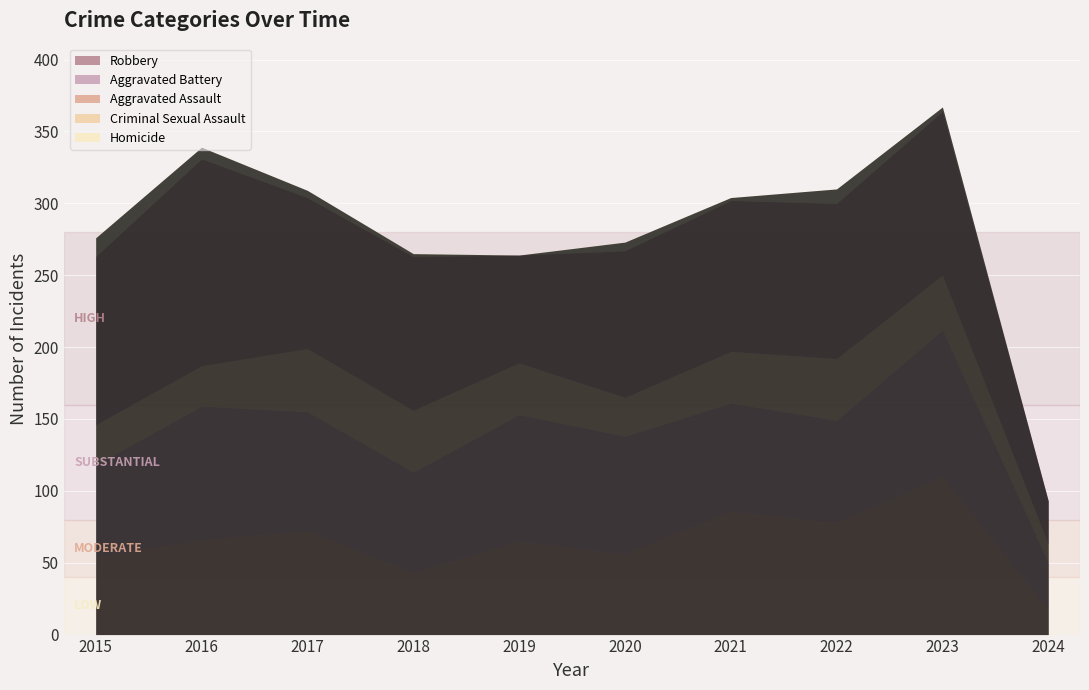

What are all the series names shown in the legend?

Aggravated Assault, Aggravated Battery, Criminal Sexual Assault, Robbery, Homicide